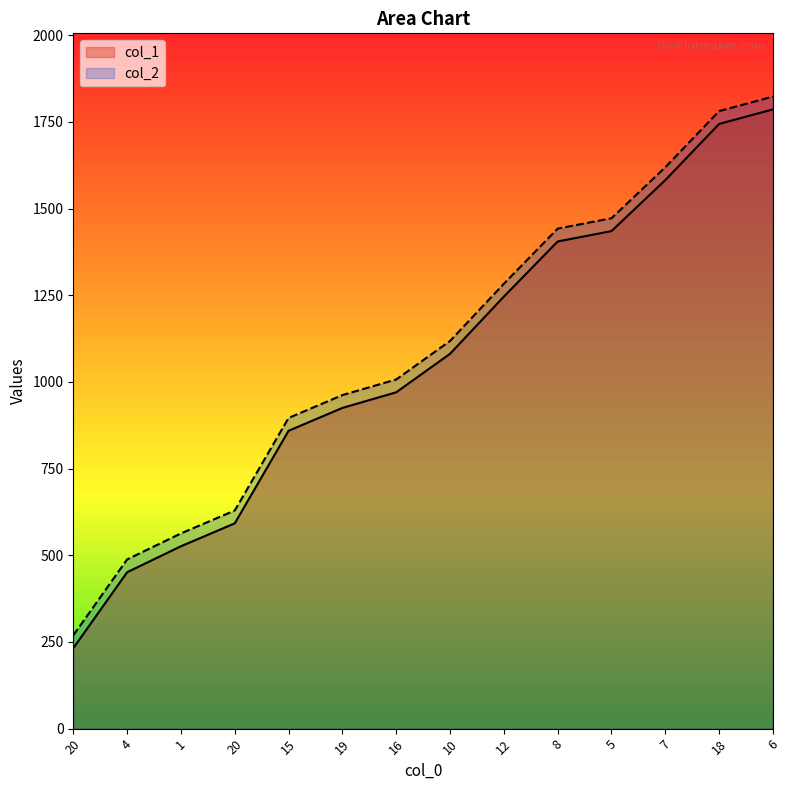

What is the difference between the second highest and minimum values in the col_1 series?

1512